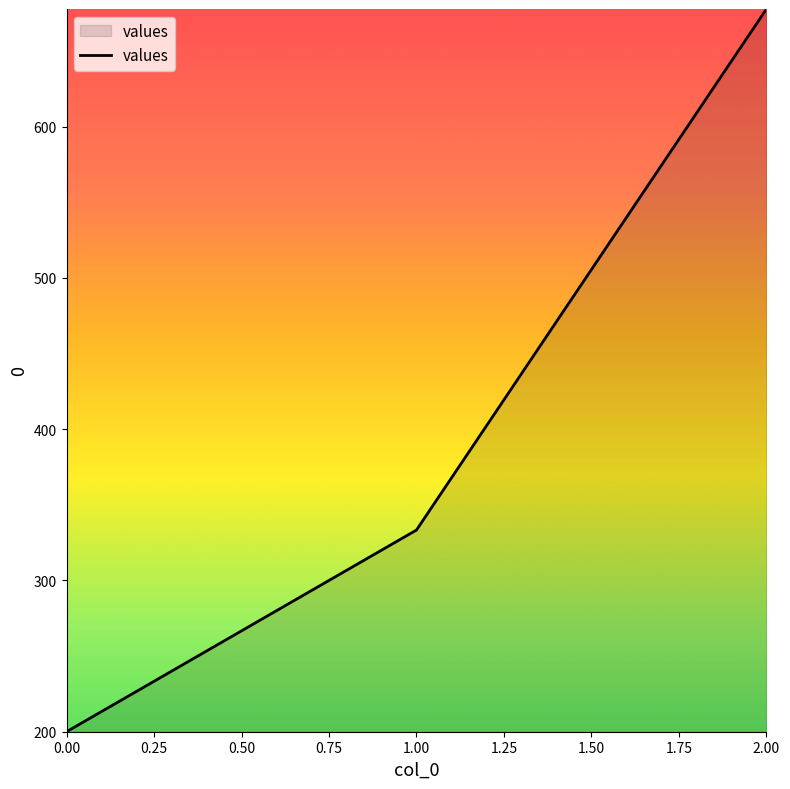

What is the difference between the maximum and minimum values?

477.8